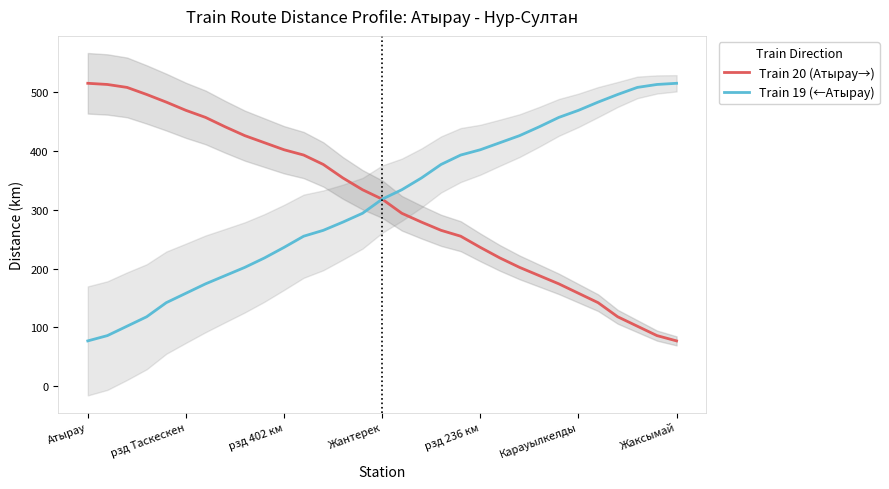

The value of Train 19 (←Атырау) at рзд 236 км is 402. True or false?

True